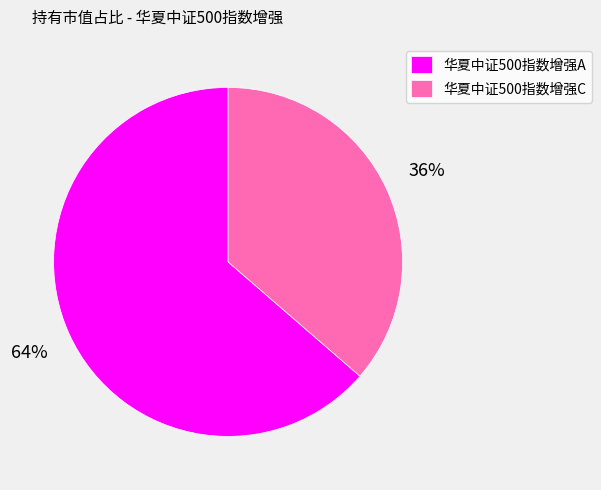

Rank the categories by value from highest to lowest.

华夏中证500指数增强A, 华夏中证500指数增强C